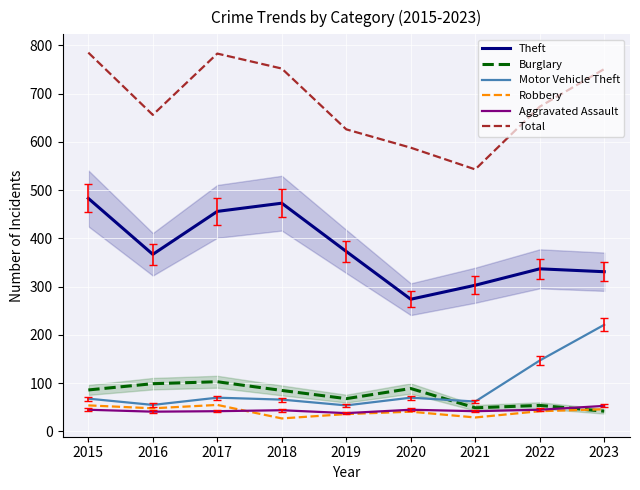

What is the spread (max minus min) of values at 2023?

709